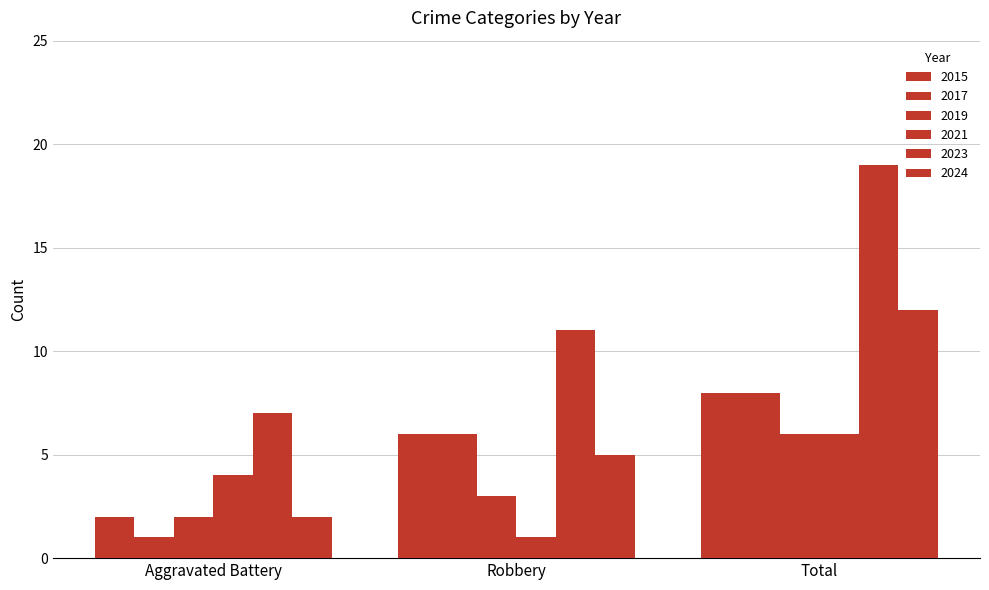

What is the label of the 1st bar from the left?

Aggravated Battery